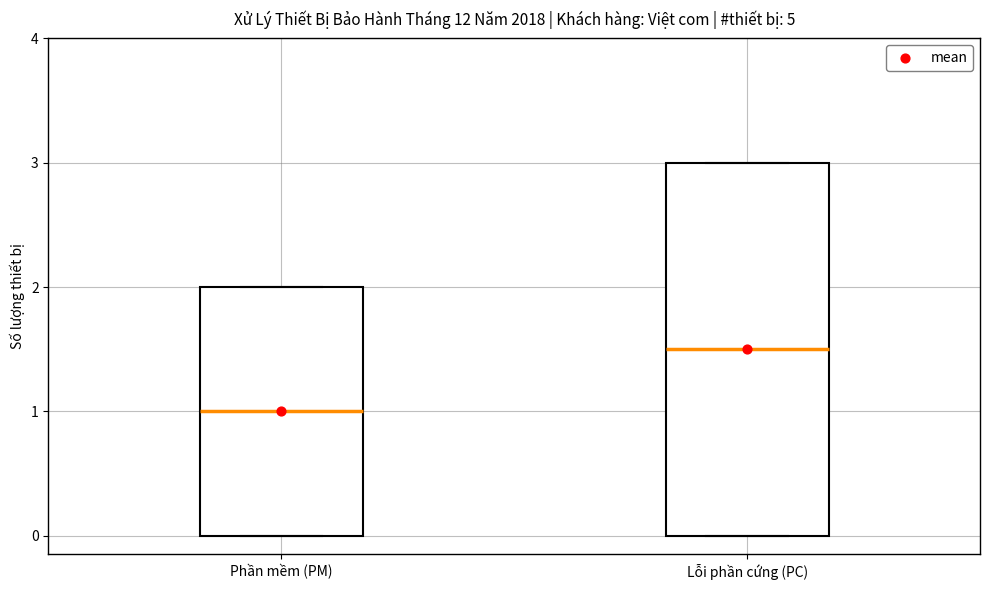

Which box's median line is the lowest?

Phần mềm (PM)